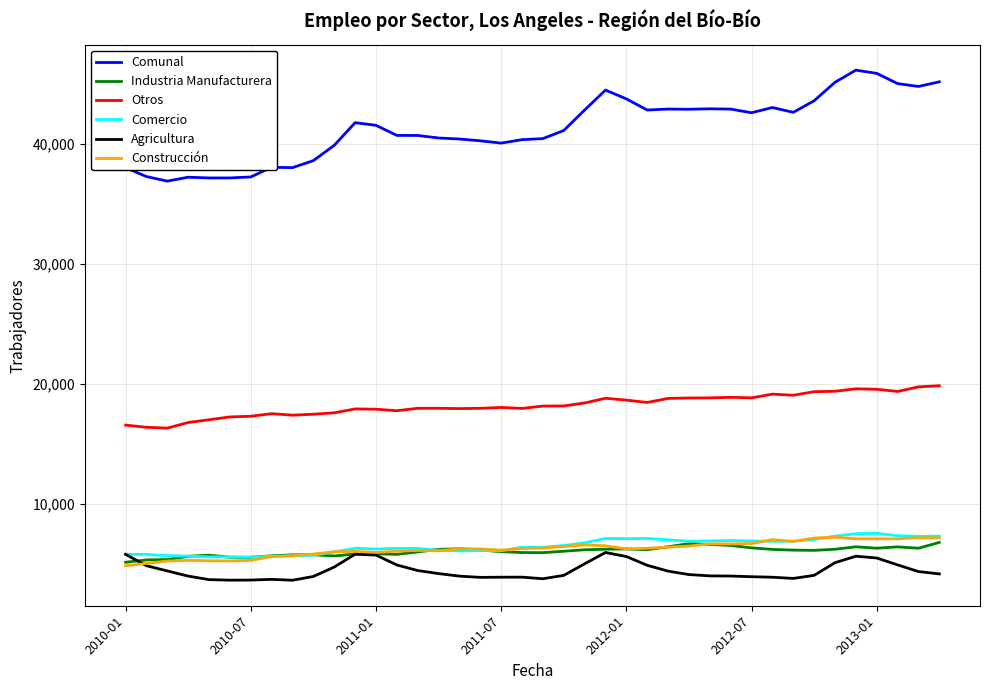

Which series has the widest spread of values?

Comunal